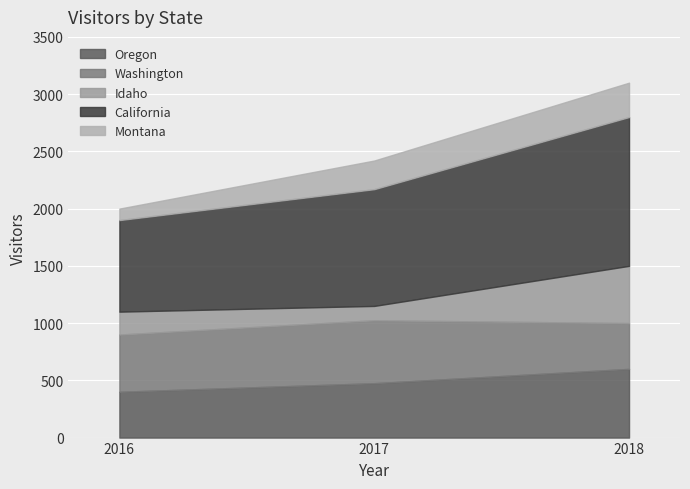

The value of Montana at 2017 is 250. True or false?

True